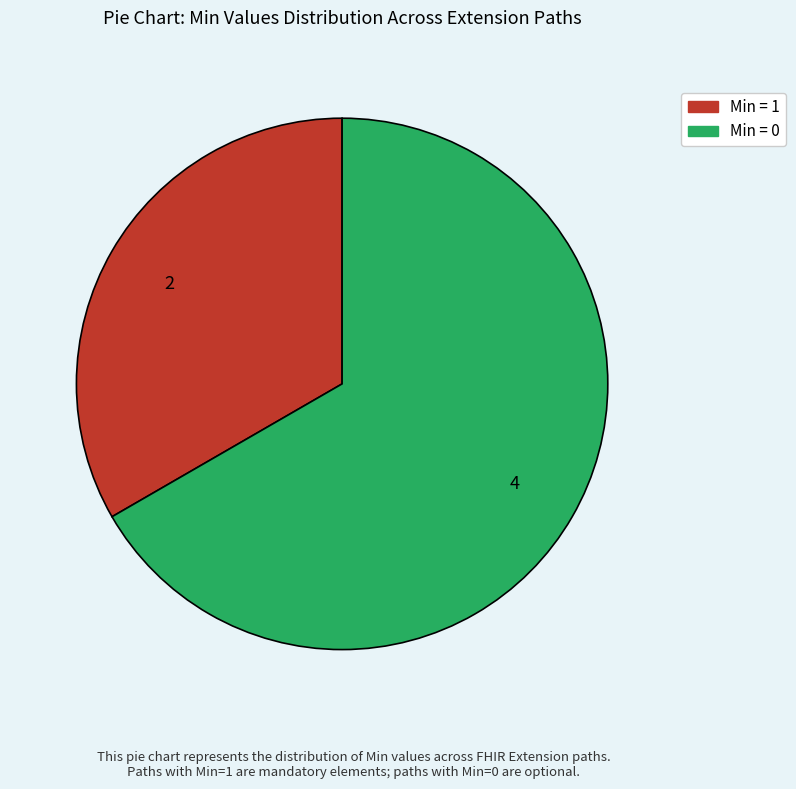

Does any single category account for the majority?

Yes